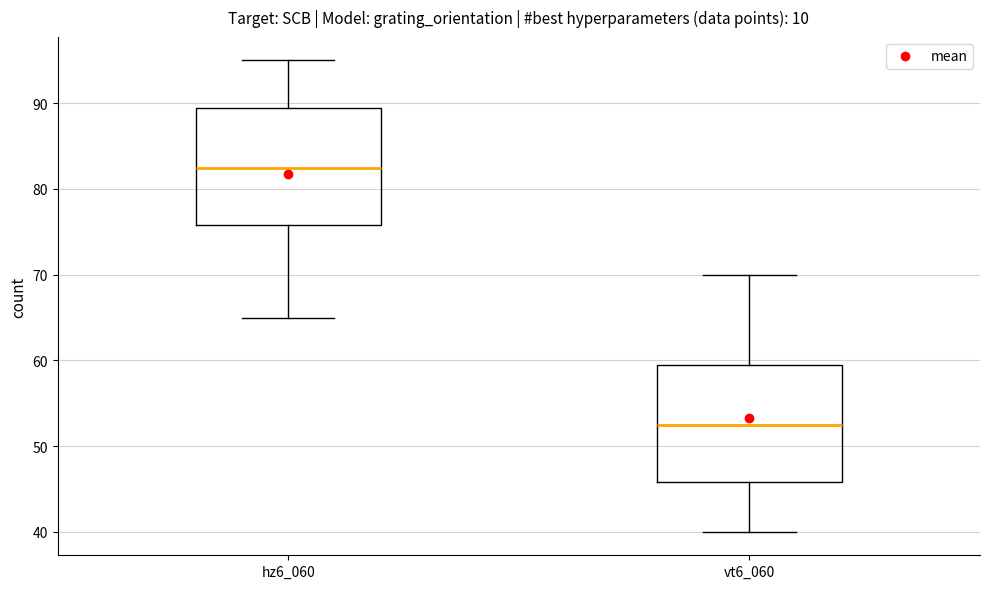

Which box's median line is the highest?

hz6_060